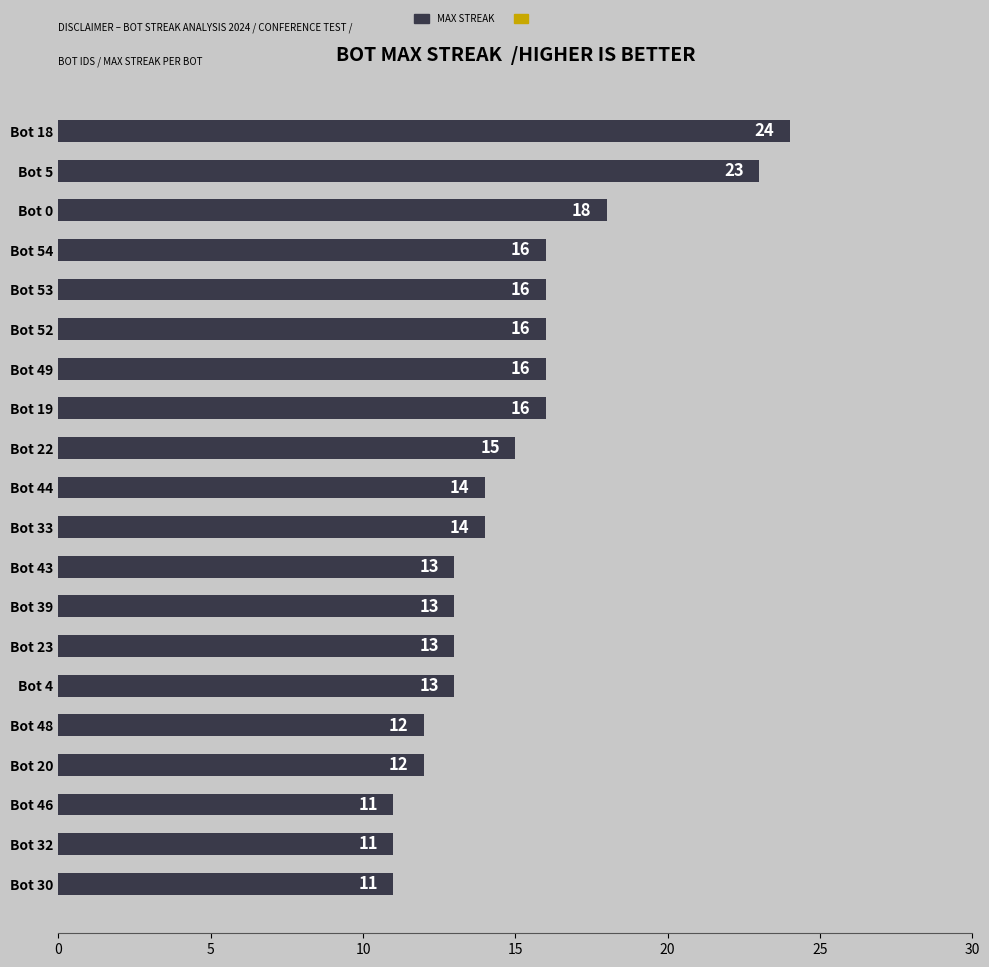

What is the smallest value displayed?

11